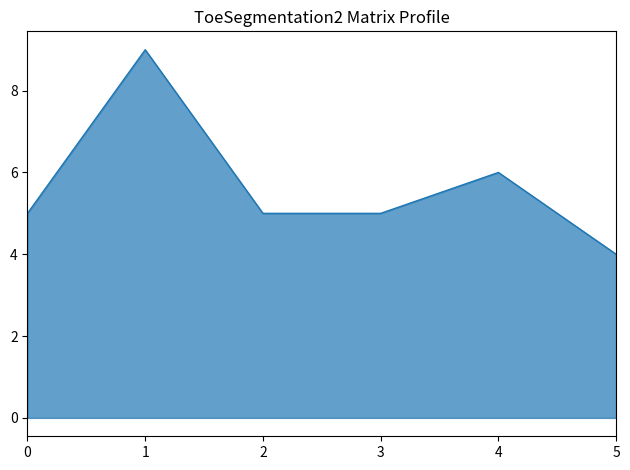

How many interior local peaks (higher than both neighbors) does the data have?

2